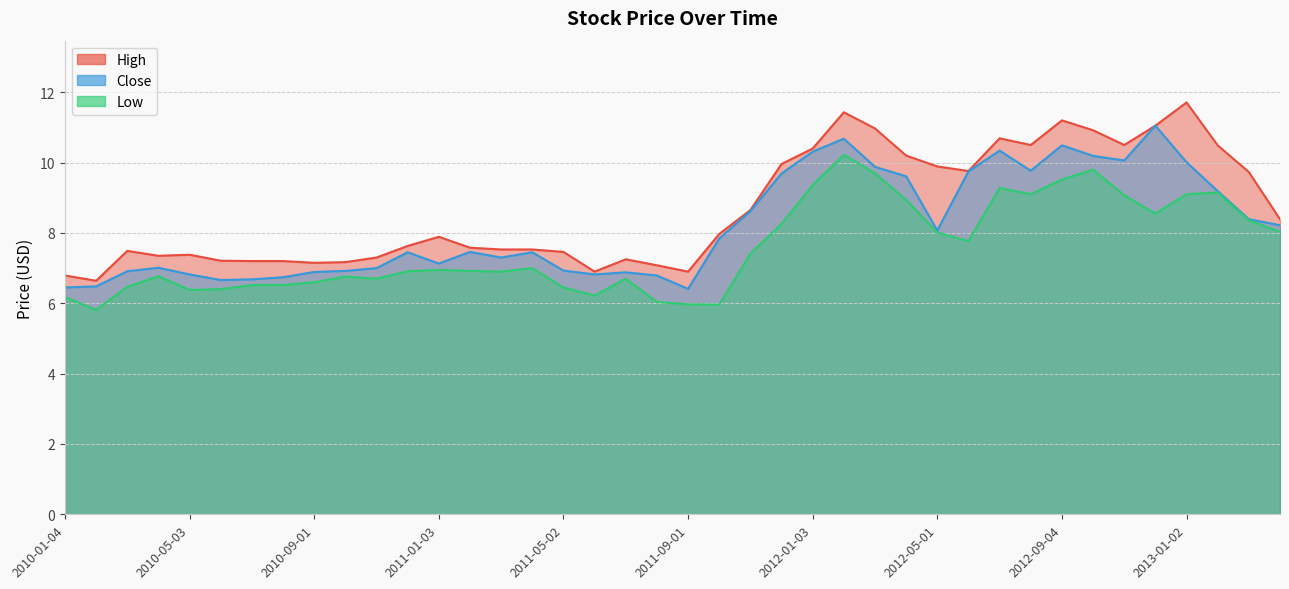

Does the chart display data point markers on the line(s)?

No